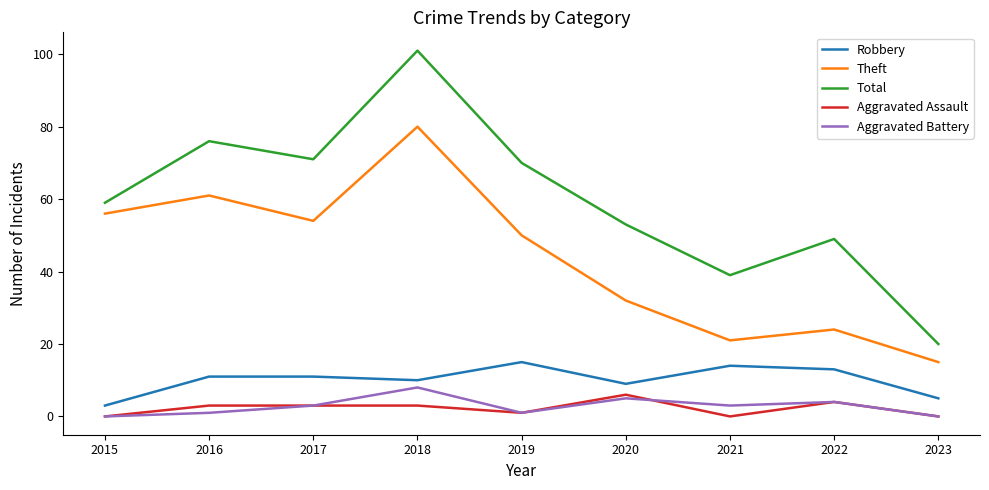

Count the number of categories in the chart.

9